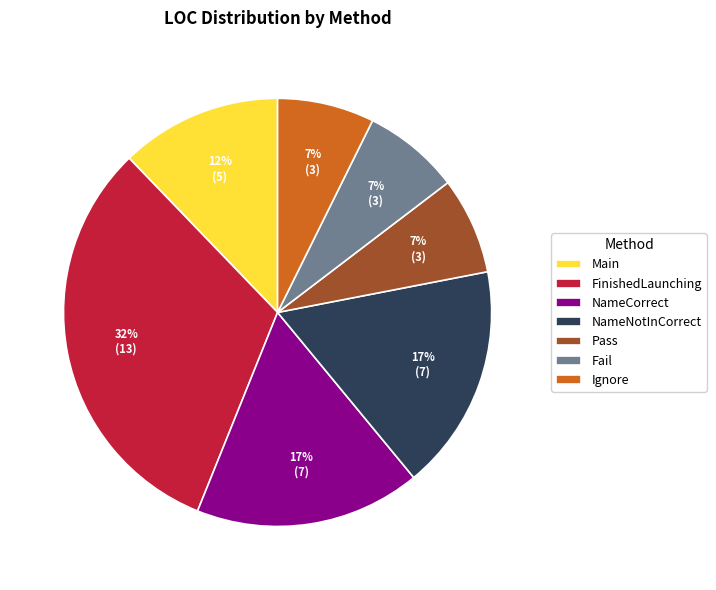

Which slice is the largest?

FinishedLaunching